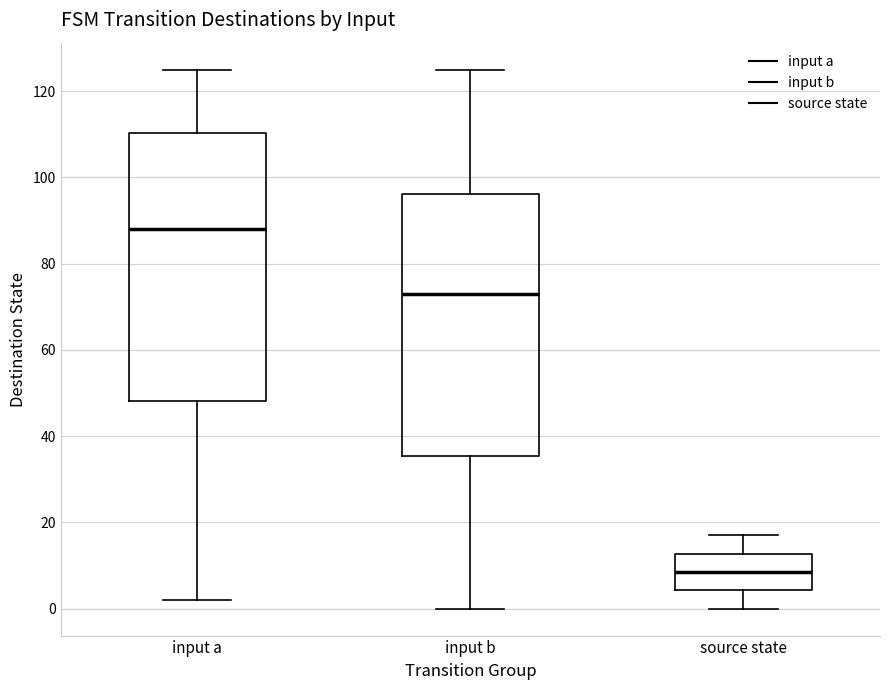

Reading left to right, read every box against the y-axis: the position of its median line, the range the box covers, and the ends of its whiskers. The values are not printed on the chart, so give them approximately, as read against the axis.

input a: median 88, box 48 to 110, whiskers 2 to 126
input b: median 74, box 36 to 96, whiskers 0 to 126
source state: median 8, box 4 to 12, whiskers 0 to 18